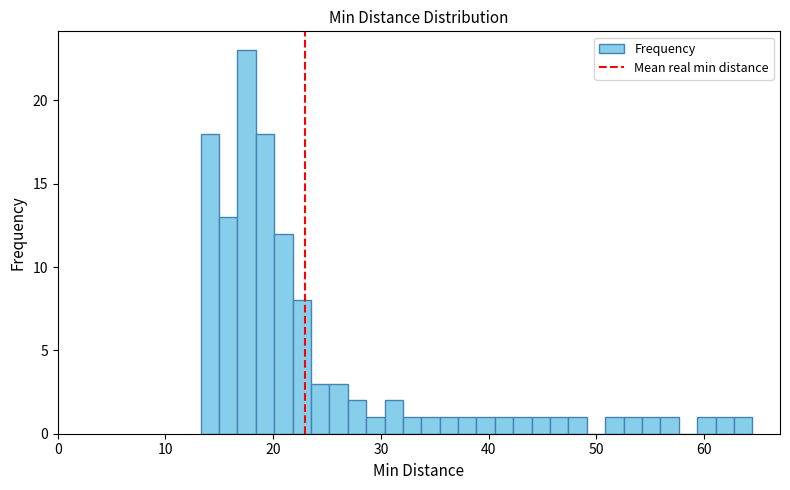

Read against the x-axis, roughly where is the centre of the tallest bar?

18